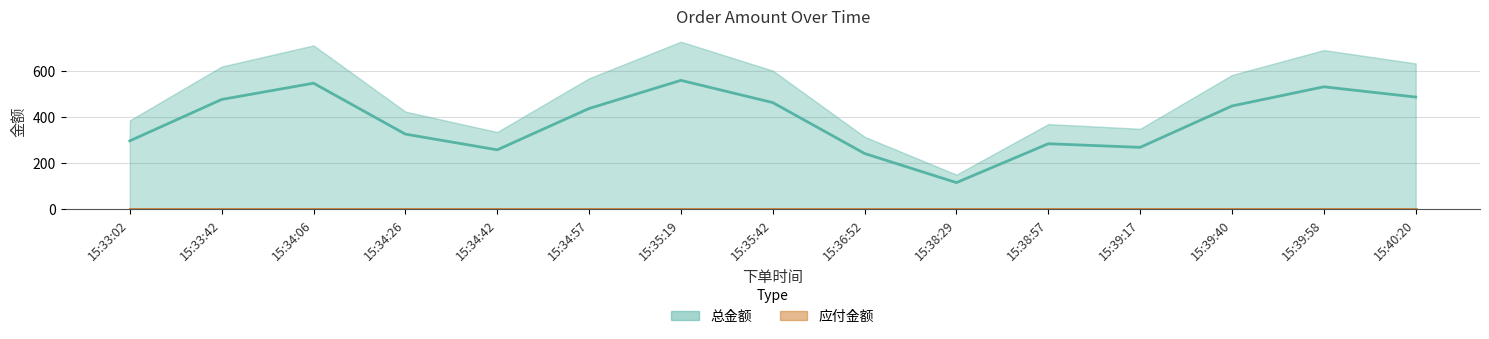

True or false: 总金额 has a value of 1349.5 at 15:35:19.

False